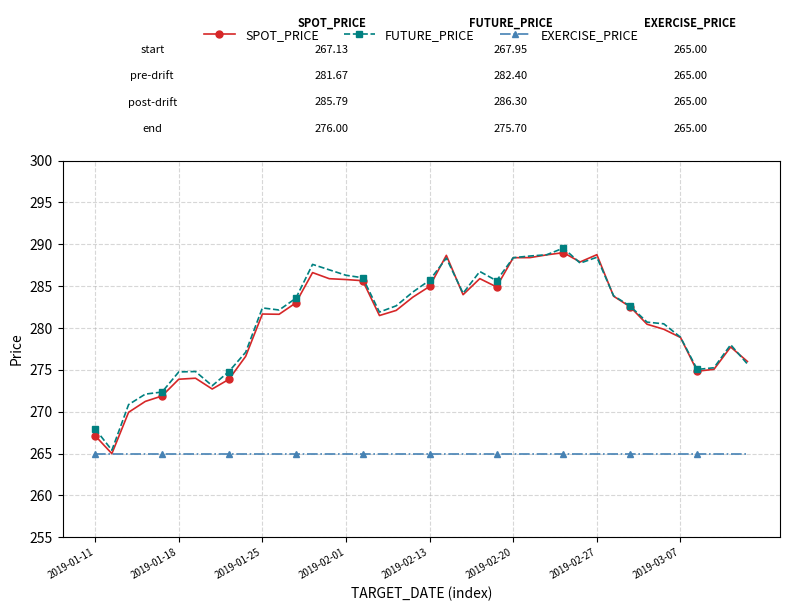

What are all the series names shown in the legend?

SPOT_PRICE, FUTURE_PRICE, EXERCISE_PRICE